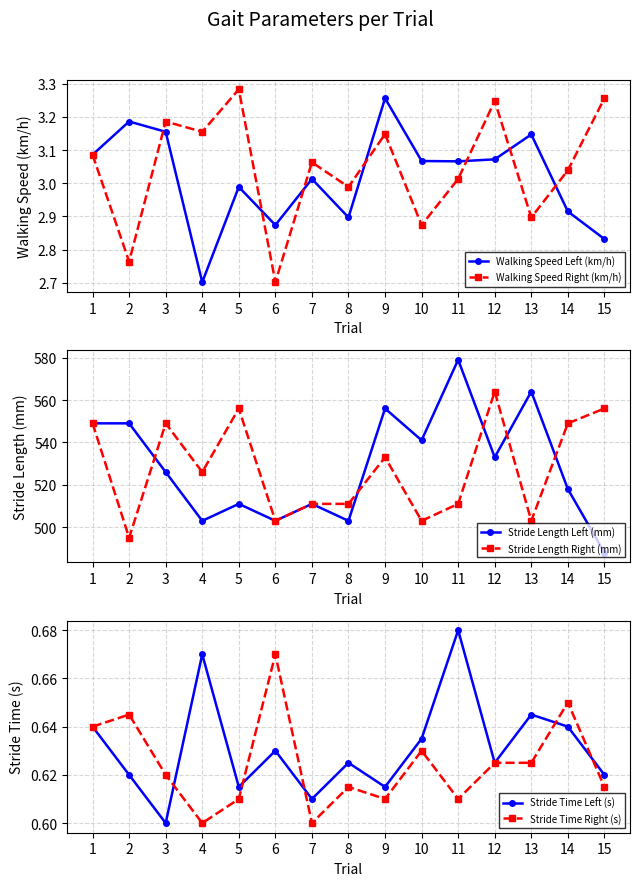

True or false: Stride Length Left (mm) and Walking Speed Left (km/h) cross at least once.

False